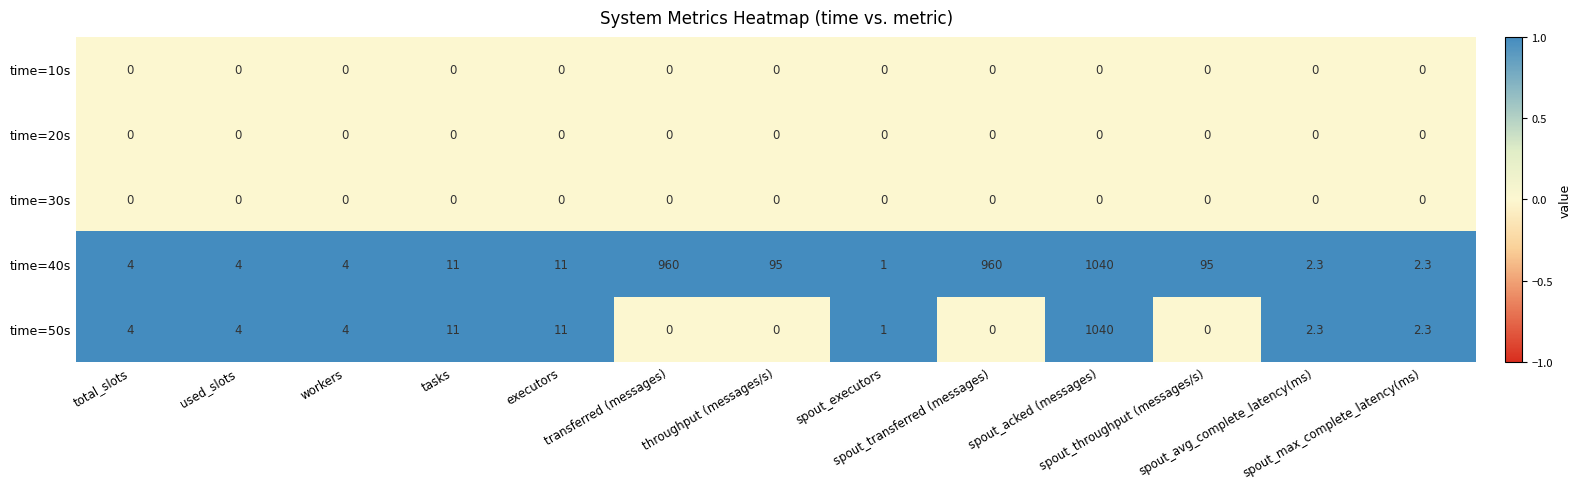

At how many categories does at least one series exceed 408?

3